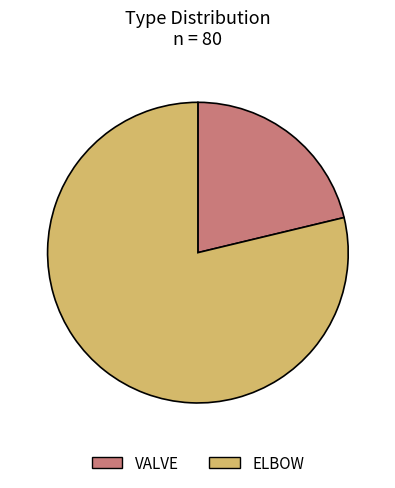

Which category has the smallest portion of the pie?

VALVE